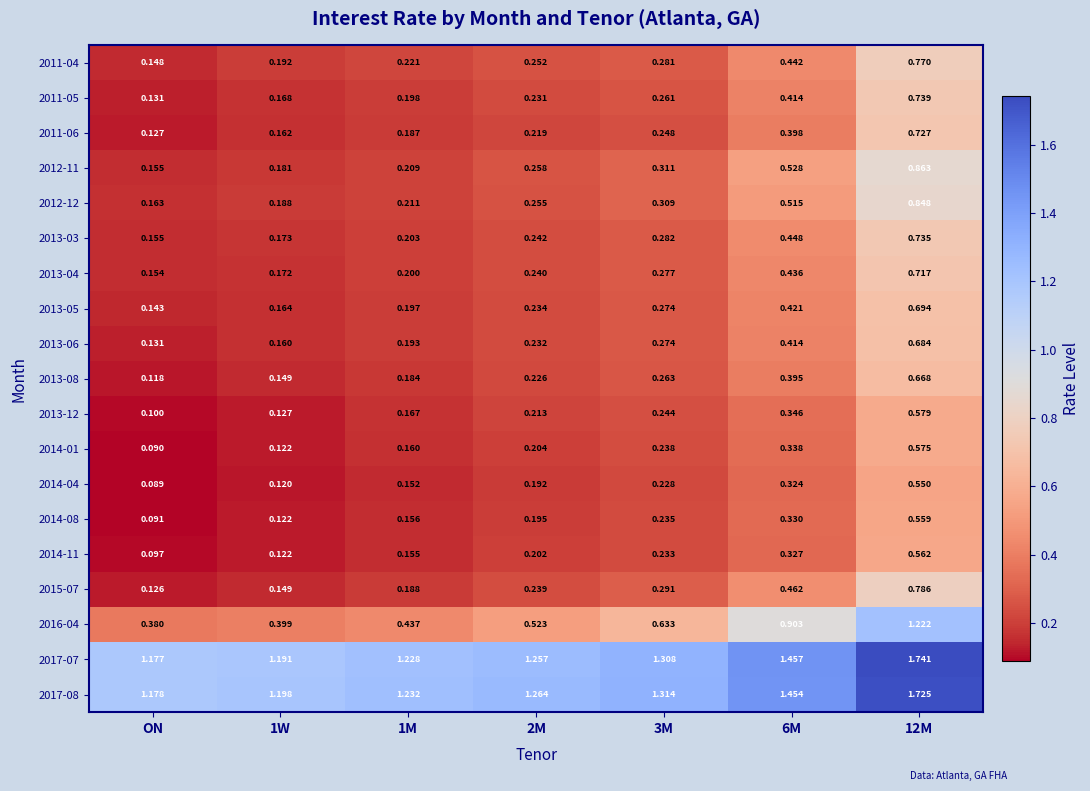

Where is 2012-12 nearest to the value 0?

ON